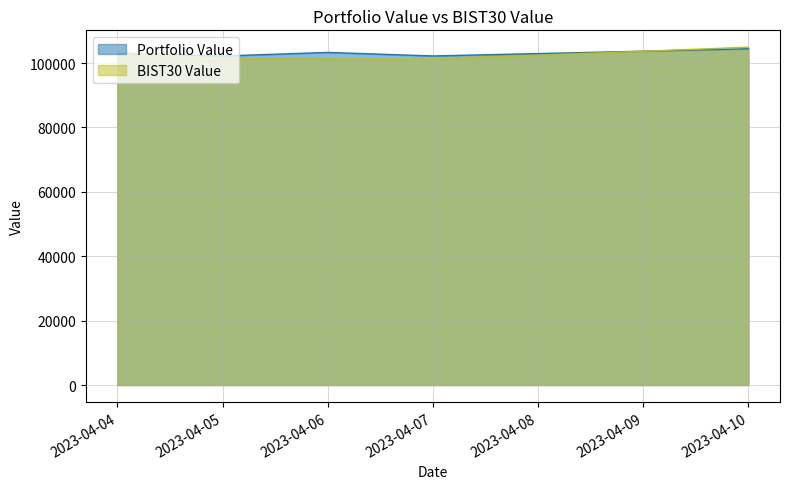

Is the value of BIST30 Value at 2023-04-10 greater than the value of Portfolio Value at 2023-04-04?

Yes